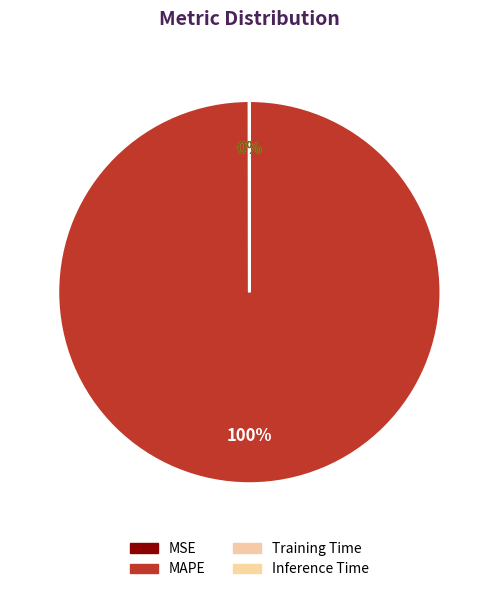

True or false: Training Time accounts for 0% of the total.

True